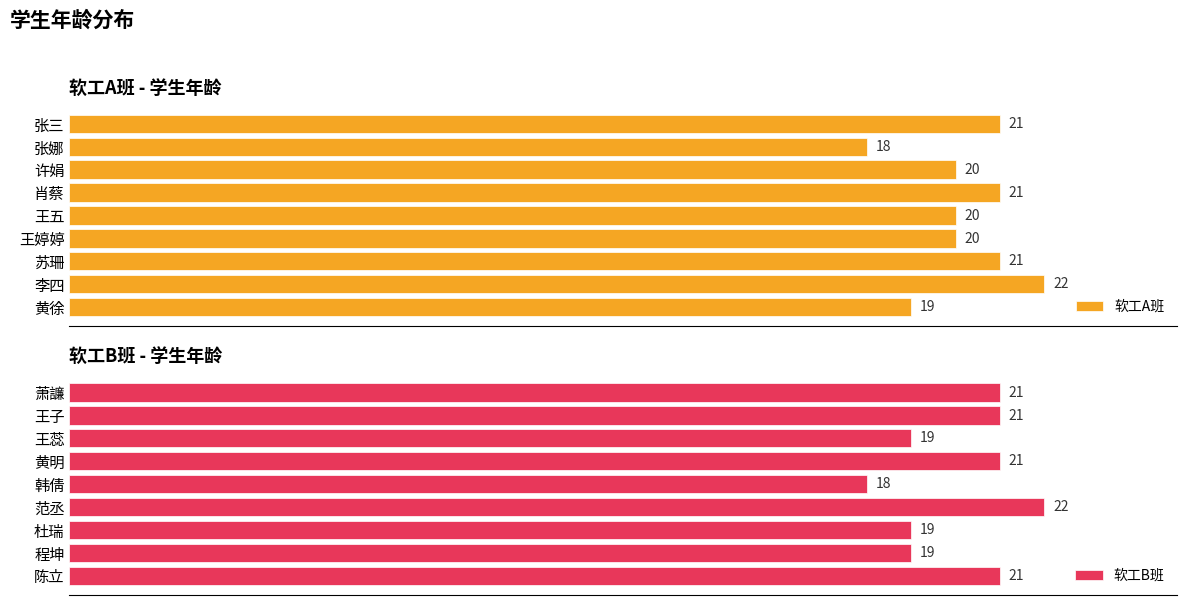

Count the 软工B班 values in the range 19 to 21.

7